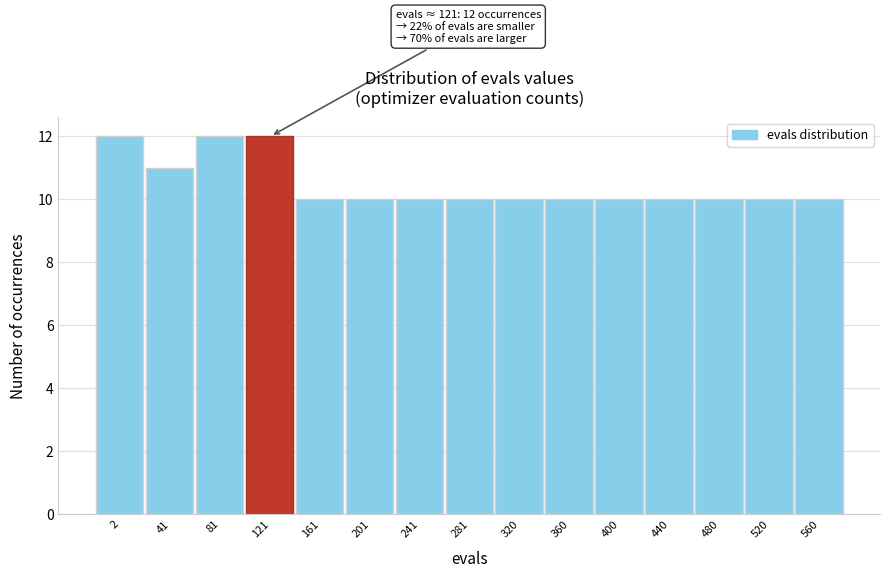

Reading right to left, list all the values displayed in this chart.

10	10	10	10	10	10	10	10	10	10	10	12	12	11	12